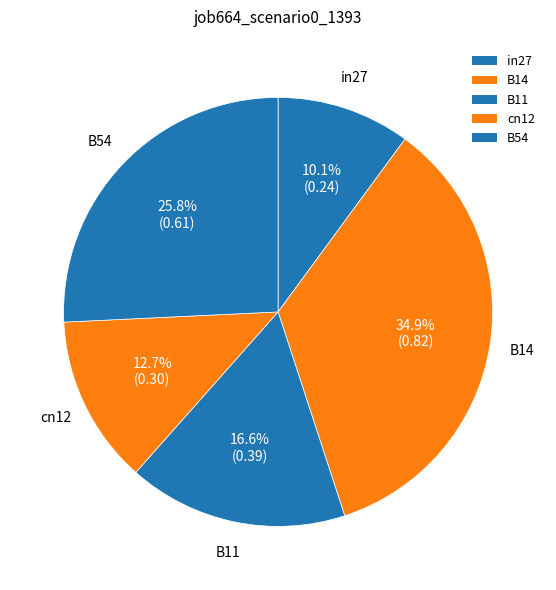

Rank the categories by value from lowest to highest.

in27, cn12, B11, B54, B14